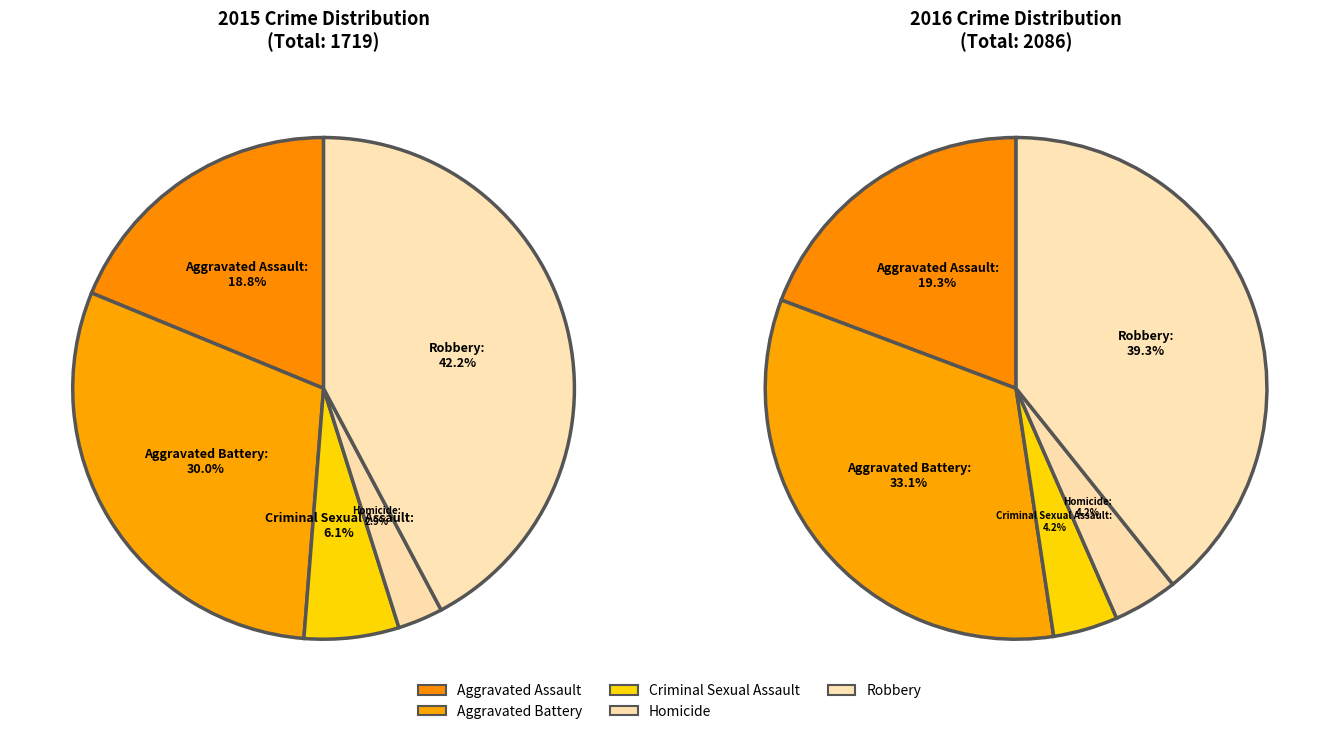

Is Aggravated Assault the majority of the pie?

No